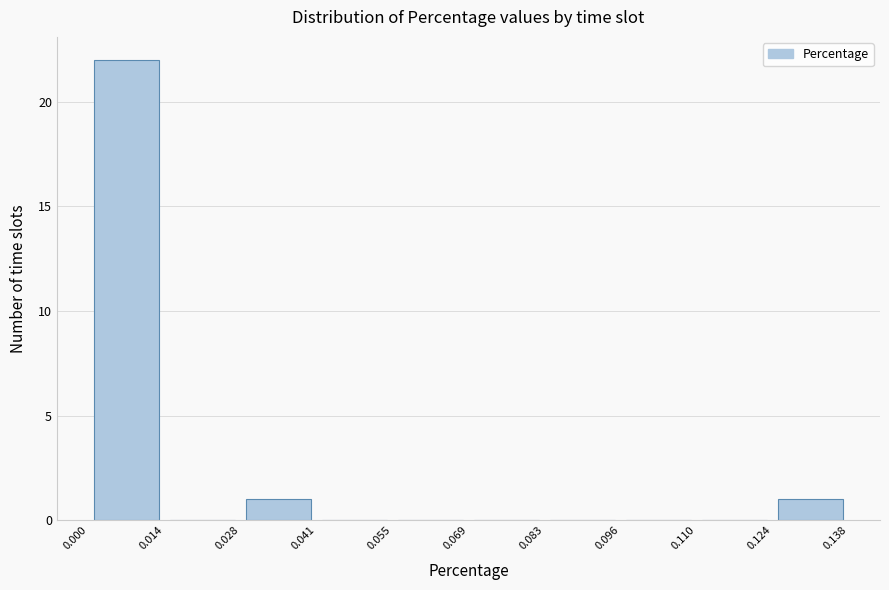

Reading left to right, transcribe this chart: for each bar, give the range it covers on the x-axis and its height. The values are not printed on the chart, so give them approximately, as read against the axis.

0.000 to 0.014: 22
0.014 to 0.028: 0
0.028 to 0.041: 1
0.041 to 0.055: 0
0.055 to 0.069: 0
0.069 to 0.083: 0
0.083 to 0.096: 0
0.096 to 0.110: 0
0.110 to 0.124: 0
0.124 to 0.138: 1